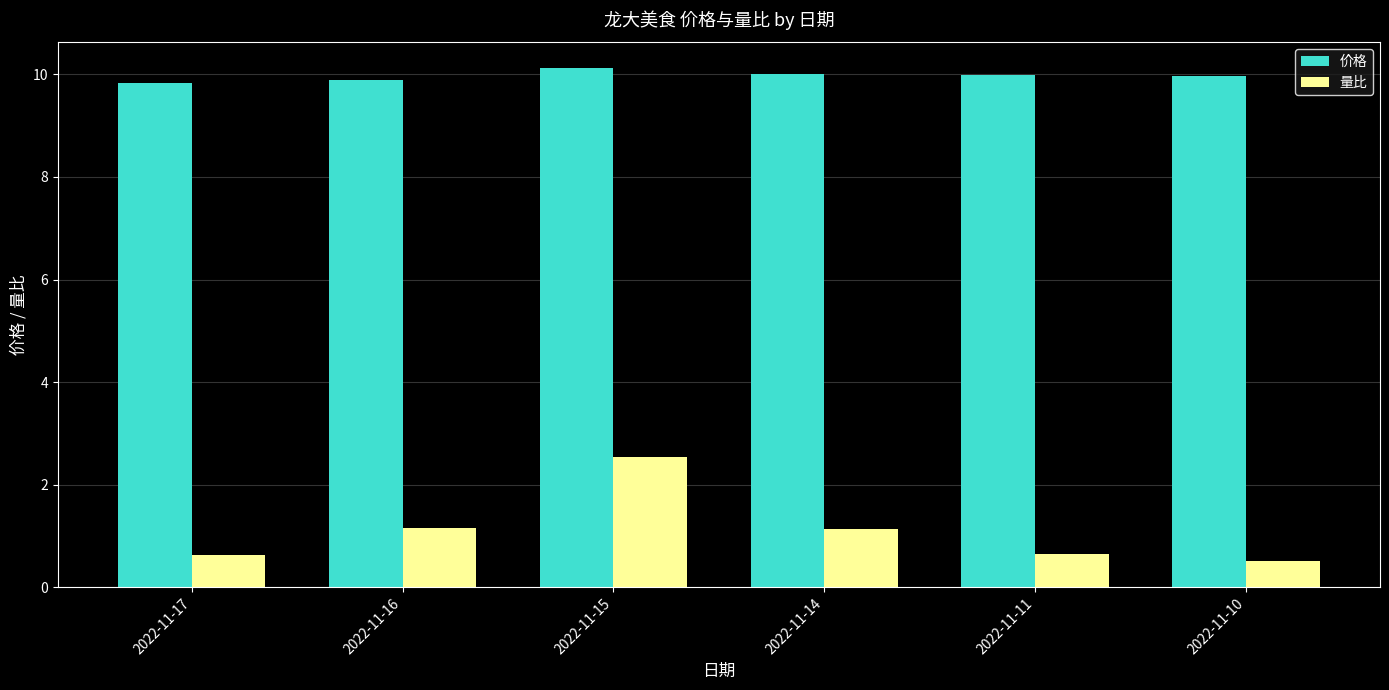

Which series has the largest total across all categories?

价格